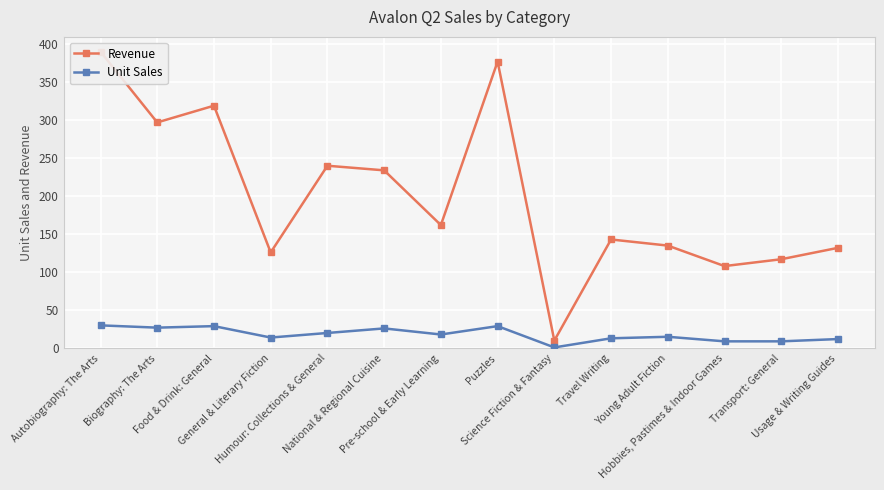

Where is Unit Sales nearest to the value 15?

Young Adult Fiction